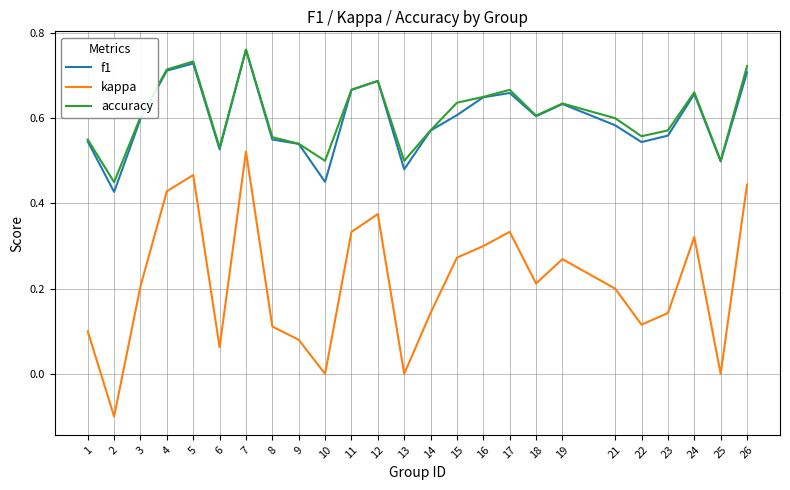

True or false: kappa and accuracy cross at least once.

False